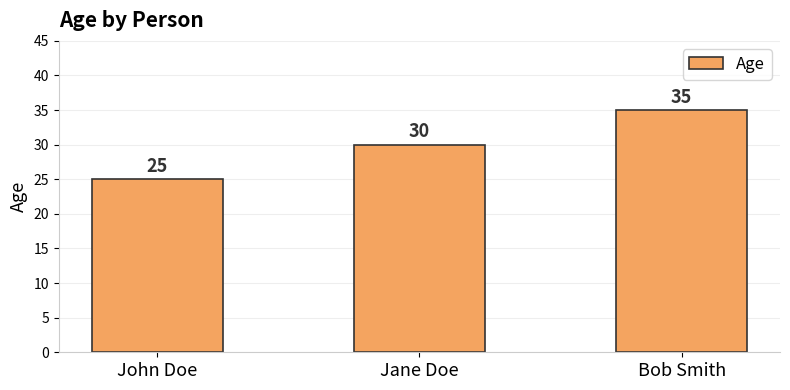

The value at John Doe is 15. True or false?

False